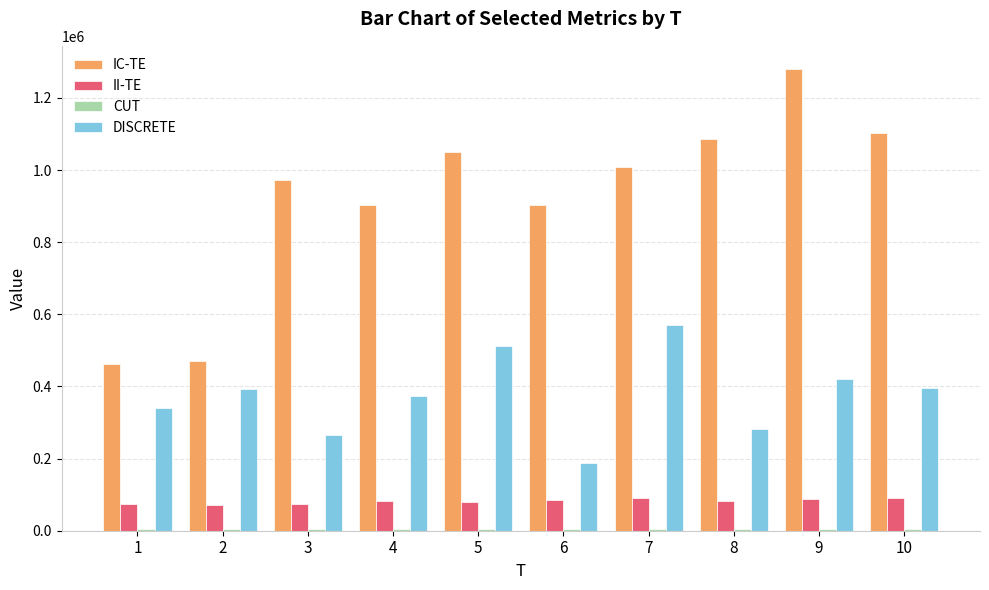

Count the number of categories in the chart.

10